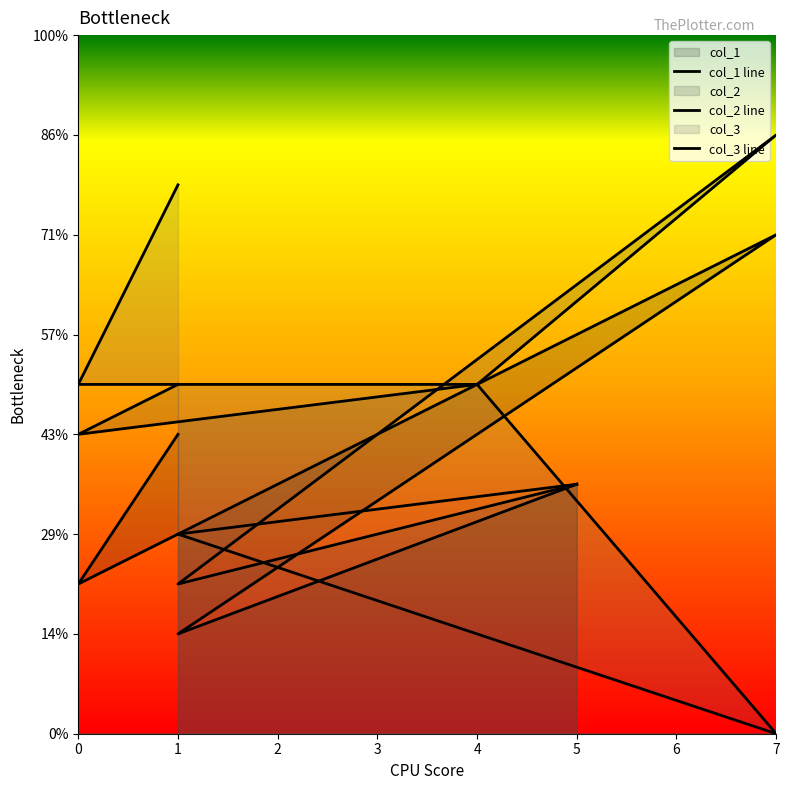

At which label does col_1 first exceed 6?

7